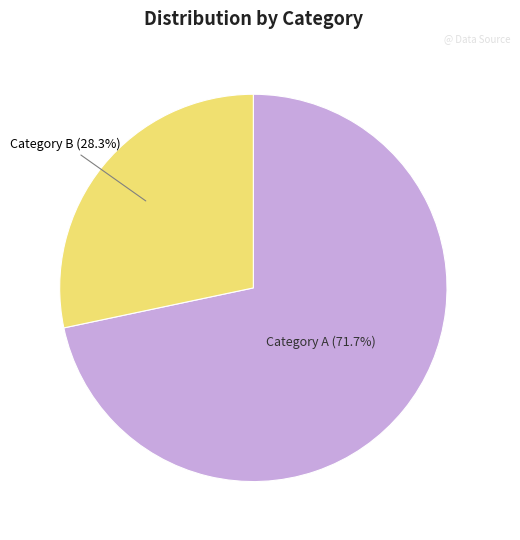

Is there a majority slice in this chart?

Yes